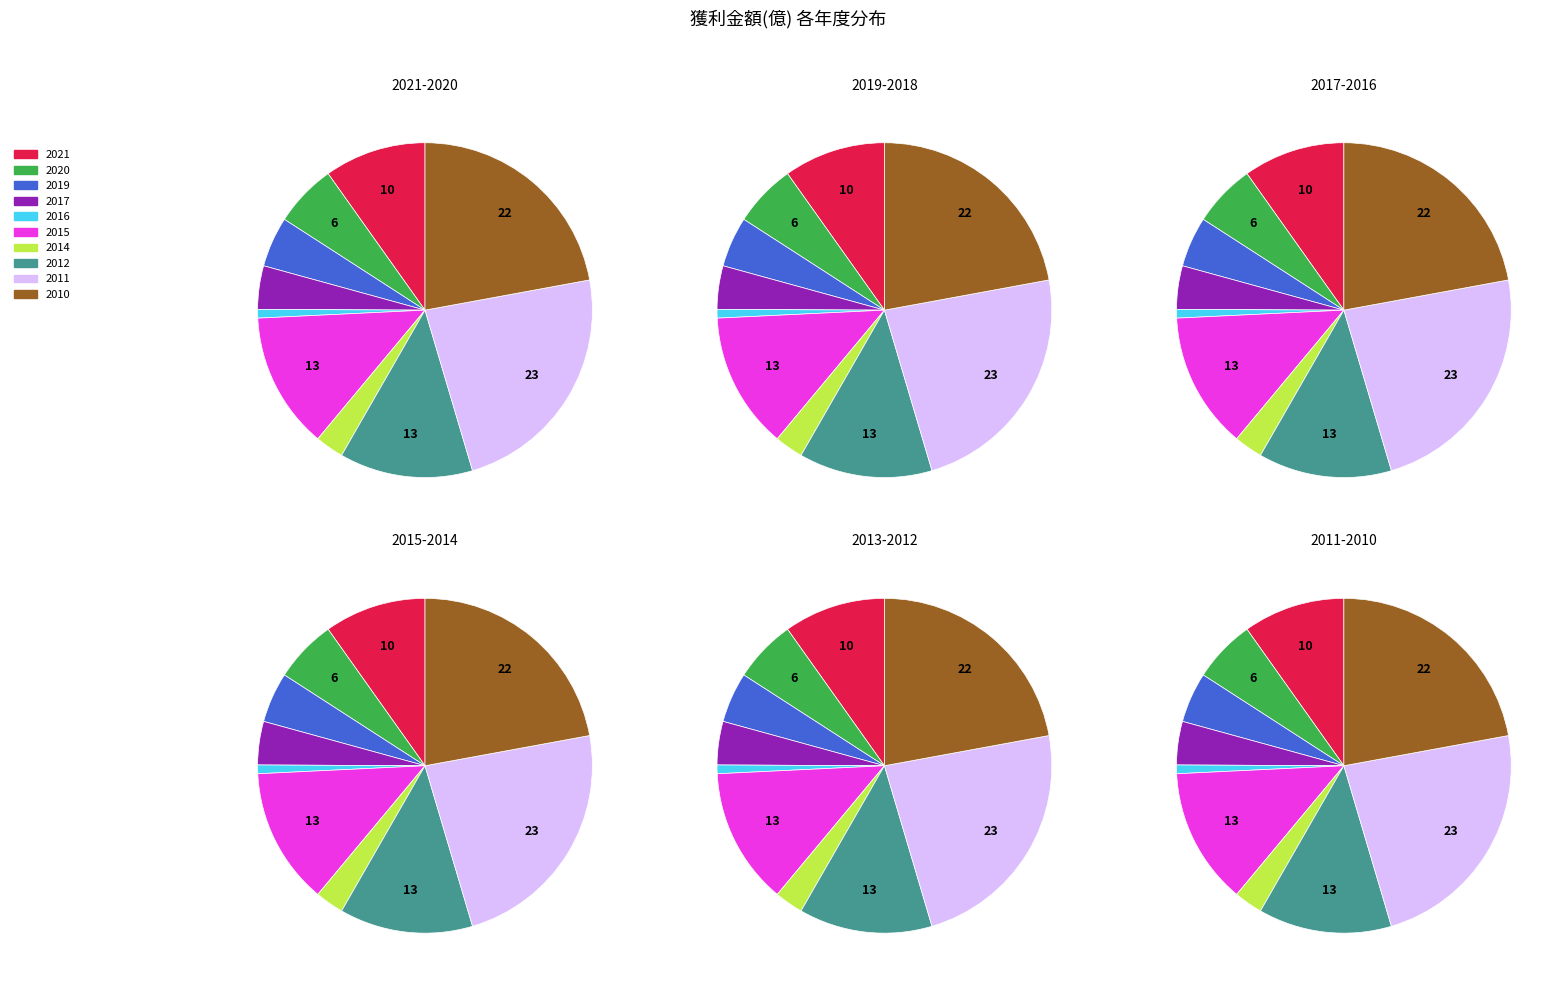

Which has a higher value, 2020 or 2015?

2015